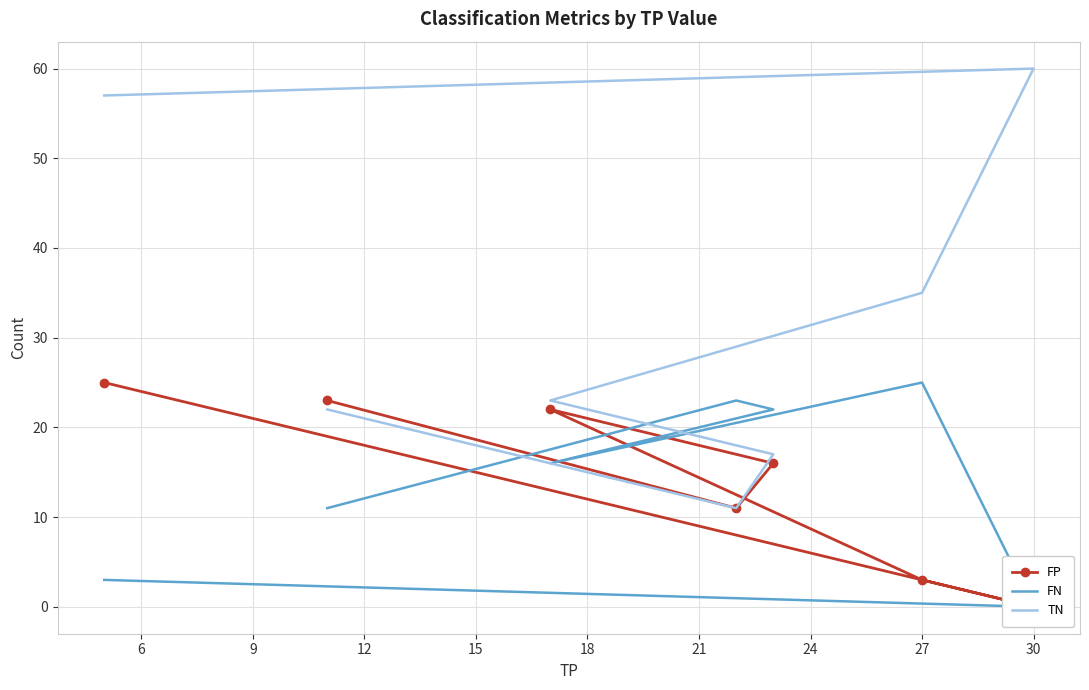

Reading left to right, list all the values displayed in this chart.

FP: 25	0	3	22	16	11	23
FN: 3	0	25	16	22	23	11
TN: 57	60	35	23	17	11	22